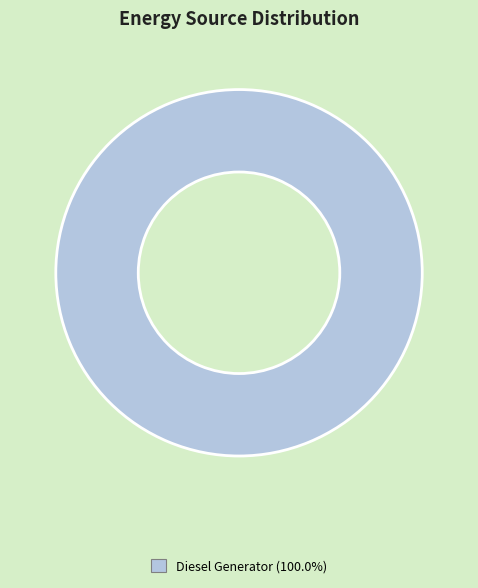

Is there a majority slice in this chart?

Yes